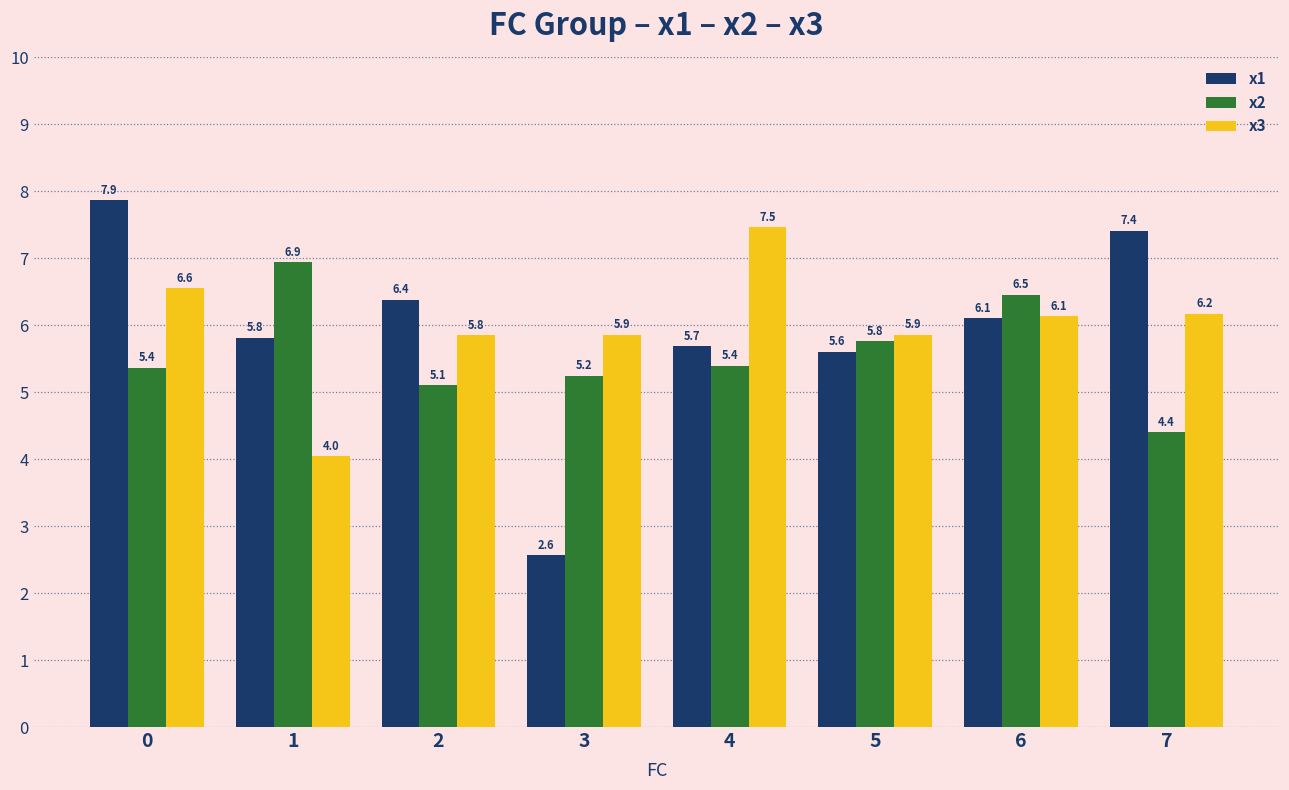

Rank the series at 1 from highest to lowest value.

x2, x1, x3